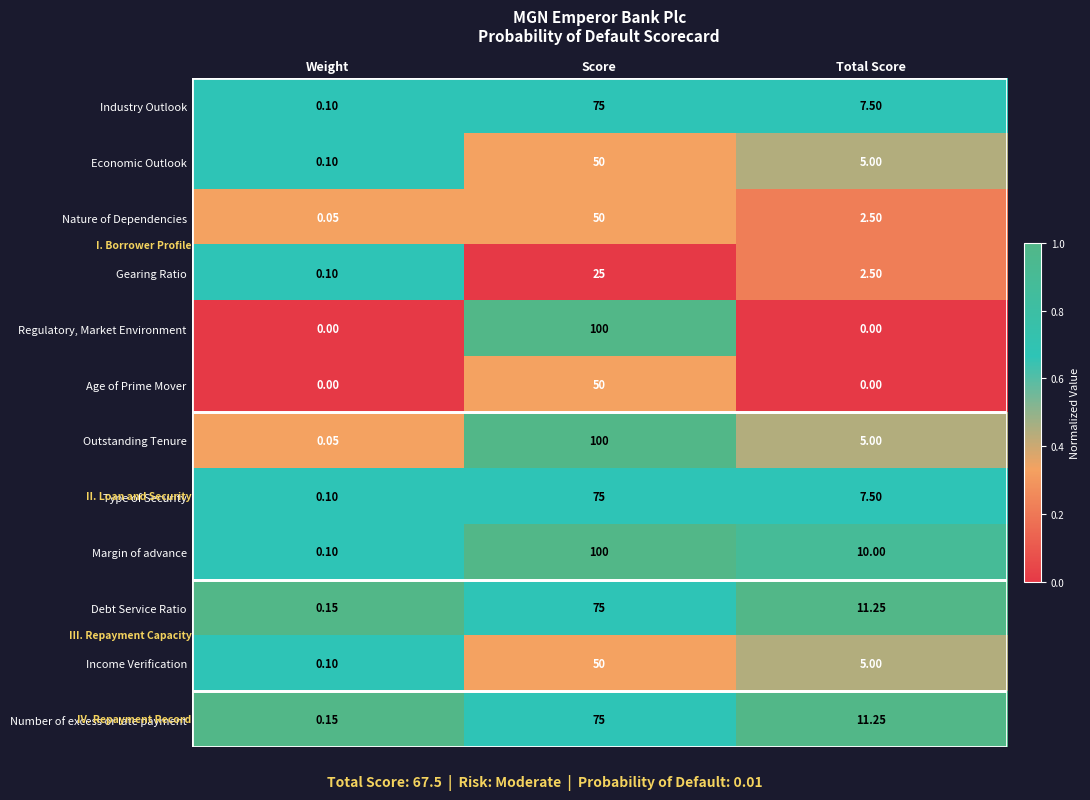

Which label corresponds to the largest value in the chart?

Score